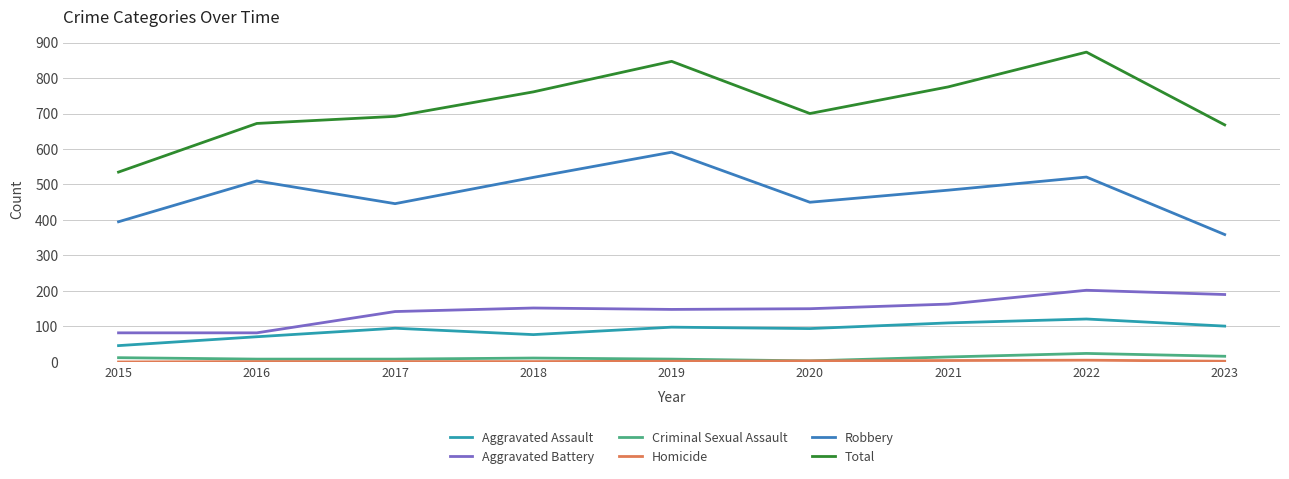

The Criminal Sexual Assault series shows 16 at 2023. True or false?

True